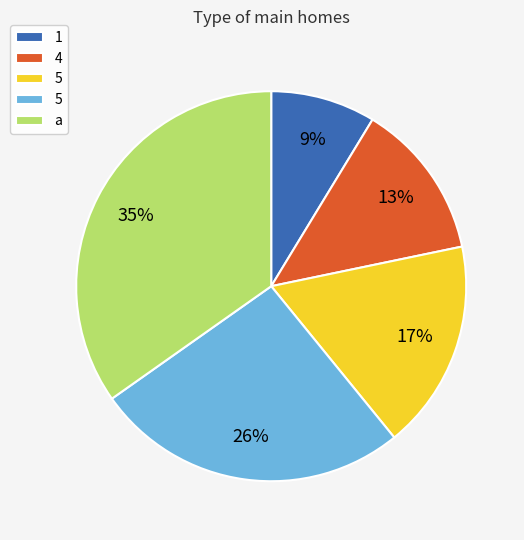

Is there a majority slice in this chart?

No